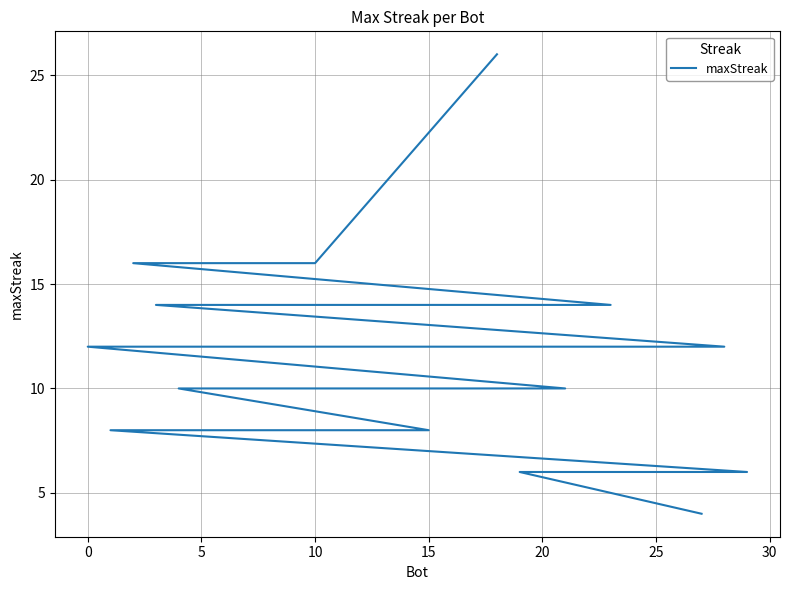

Does the chart display data point markers on the line(s)?

No